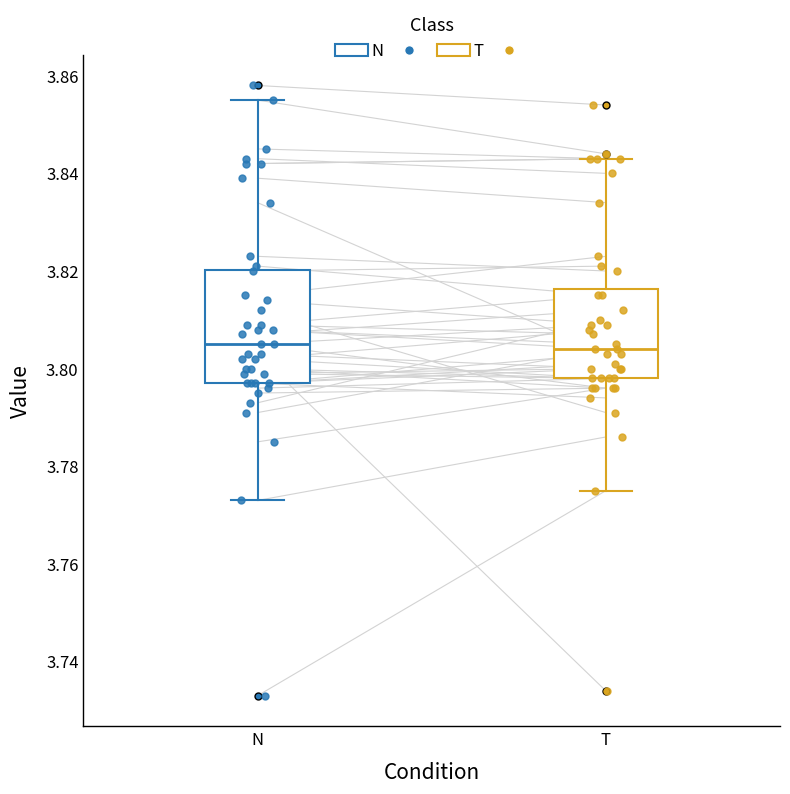

Comparing the boxes themselves (not the whiskers), which one is the tallest?

N